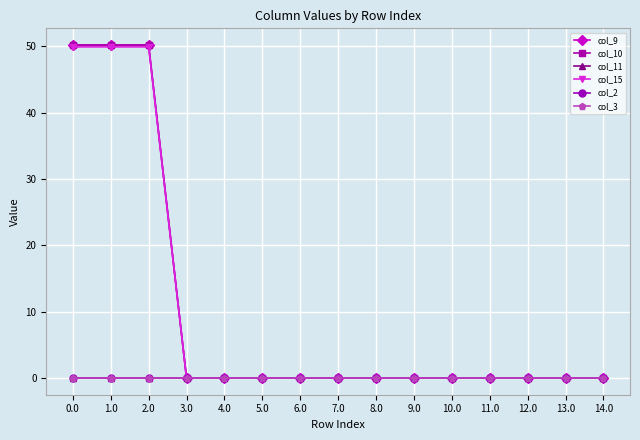

Is this an area chart (filled region under the line)?

No